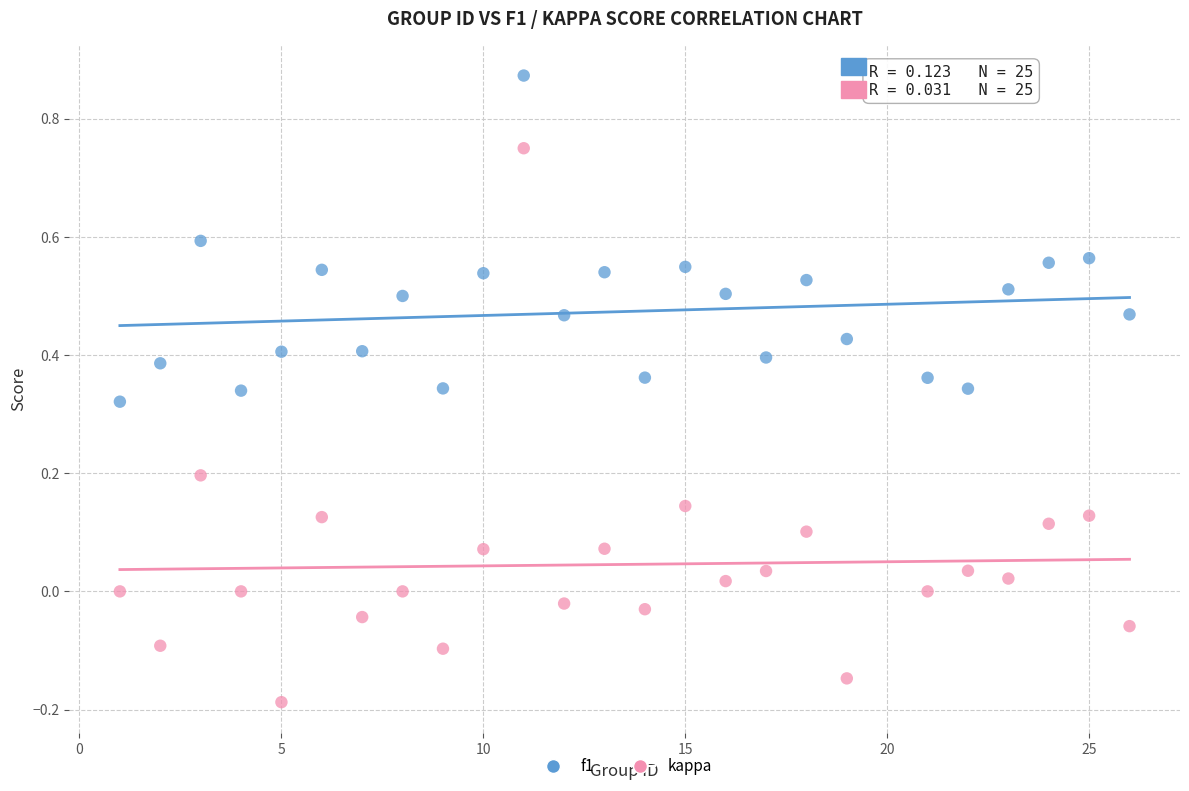

Which series contains the lowest Y value?

kappa